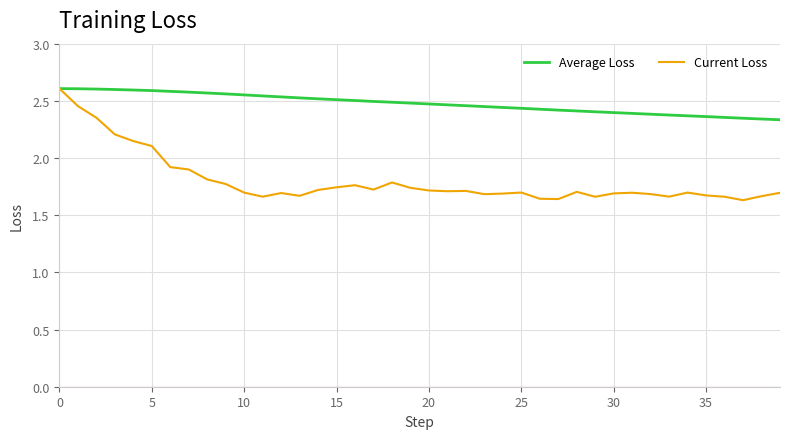

Which series has the widest spread of values?

Current Loss